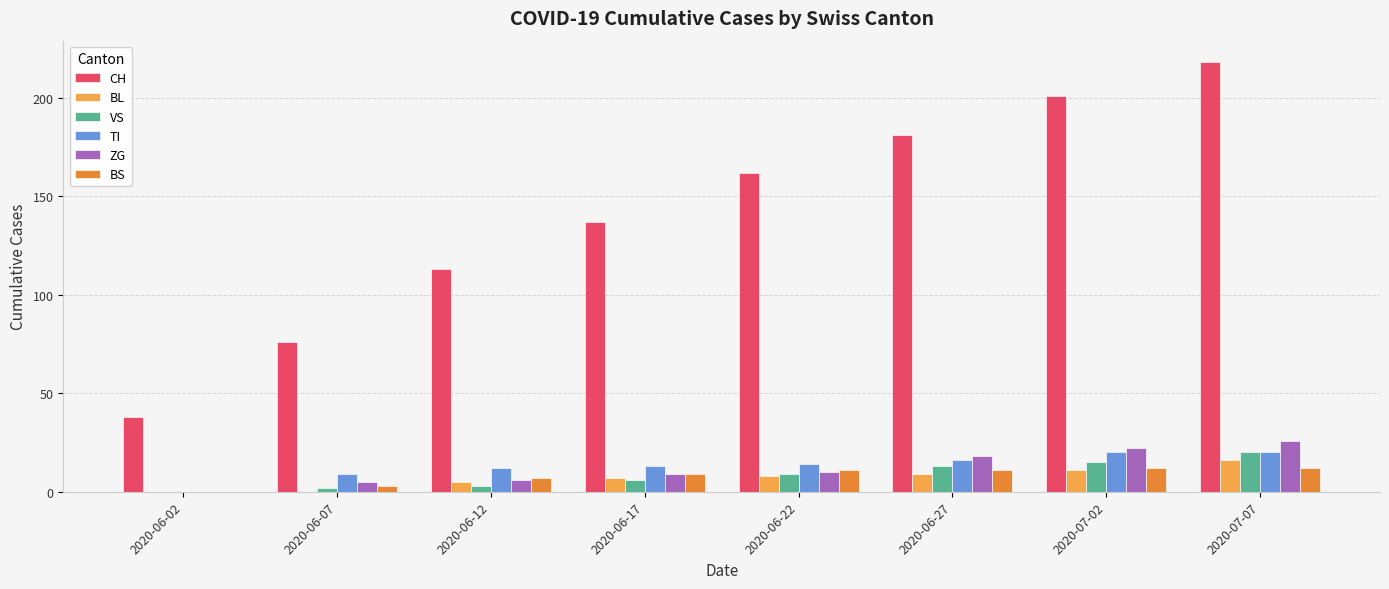

At which category does the chart reach its peak across all series?

2020-07-07